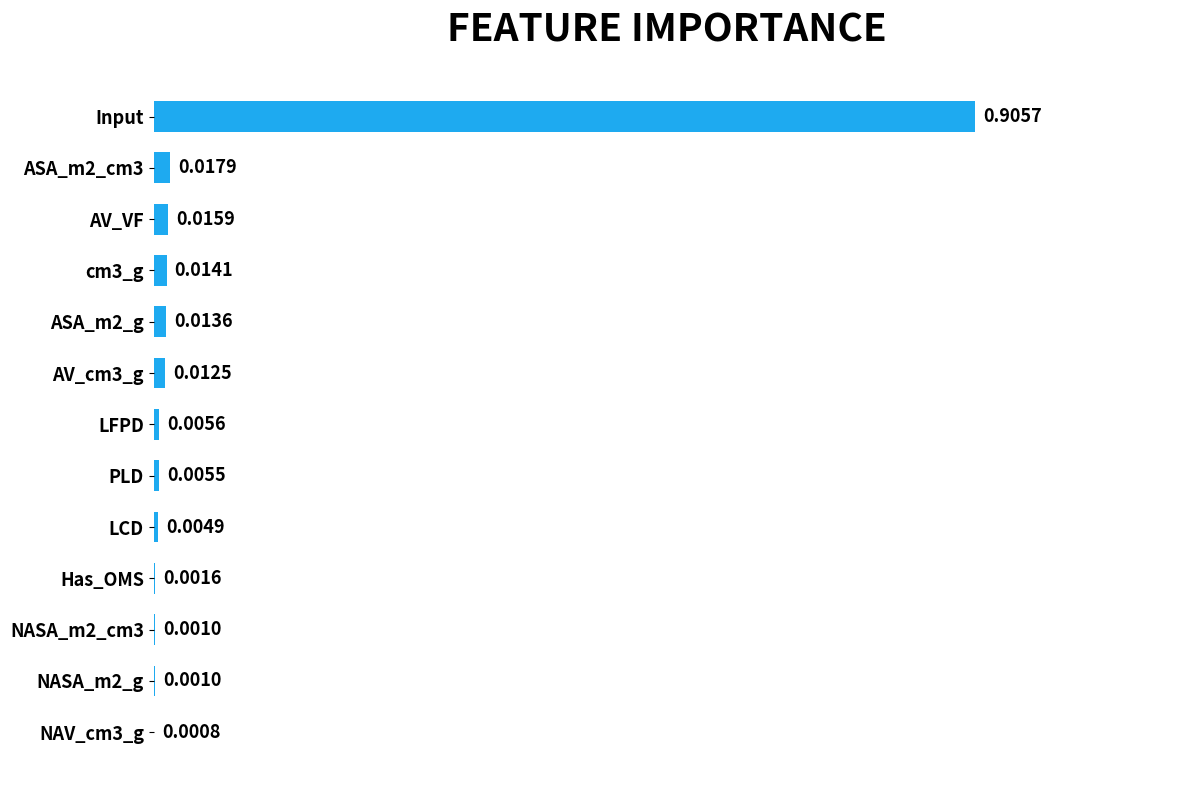

Are the bars horizontal?

Yes